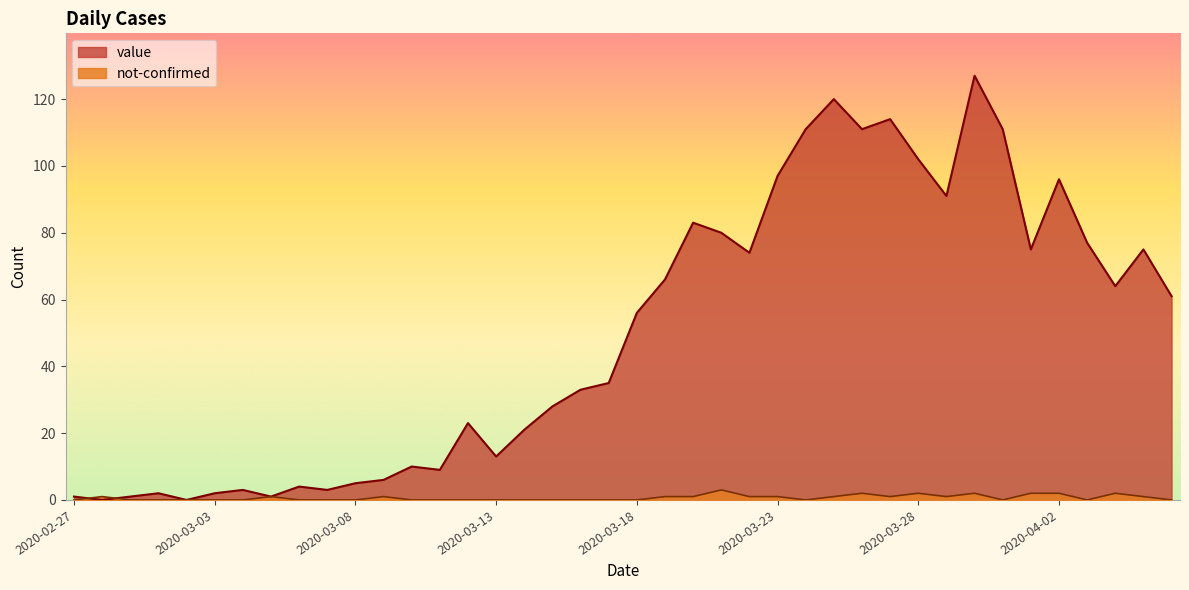

What is the difference between the second highest and second lowest values in the value series?

120